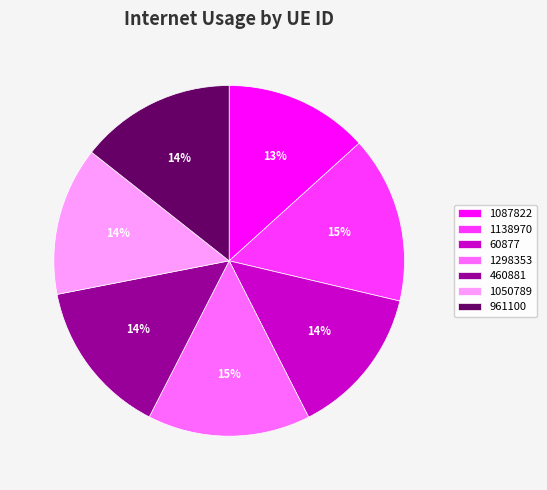

True or false: 460881 accounts for 14% of the total.

True